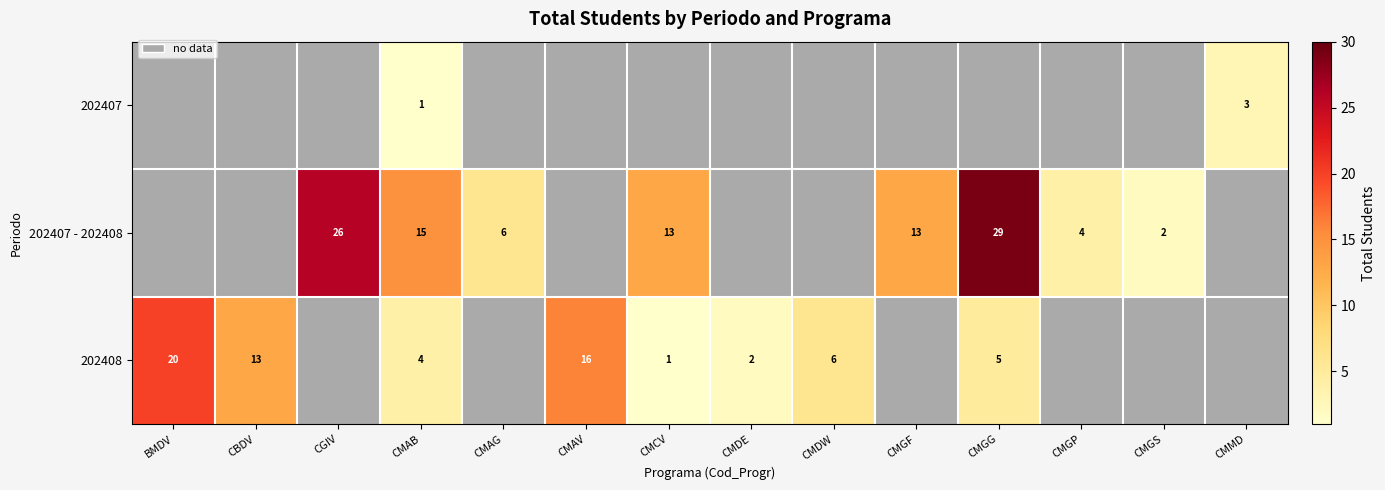

The value of 202408 at CMAV is 16. True or false?

True